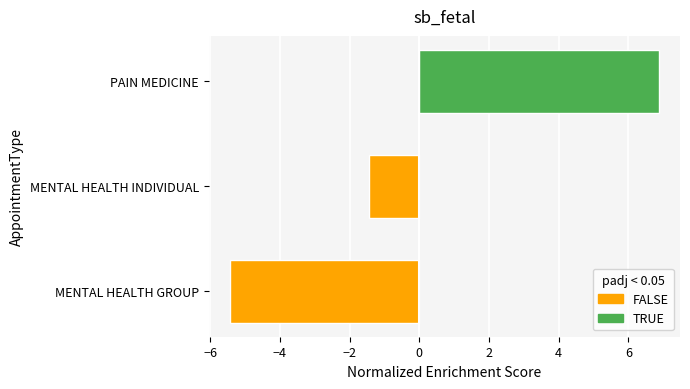

Reading bottom to top, transcribe all the data shown in this chart.

MENTAL HEALTH GROUP=-5.4	MENTAL HEALTH INDIVIDUAL=-1.4	PAIN MEDICINE=6.9